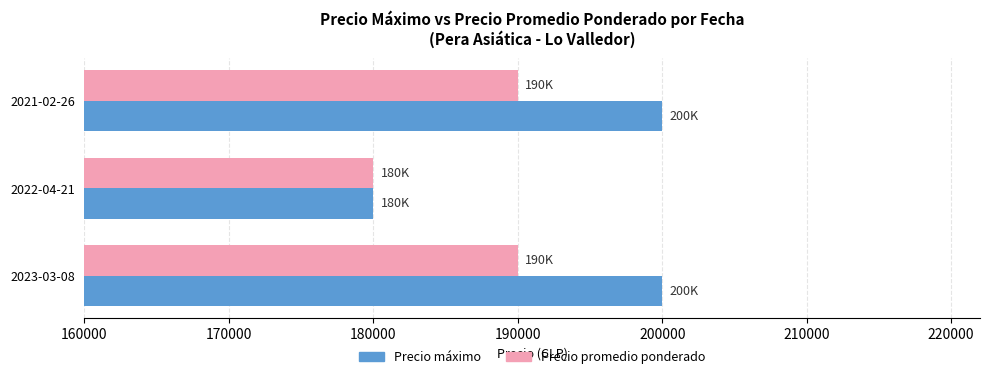

Which series has the largest total across all categories?

Precio máximo